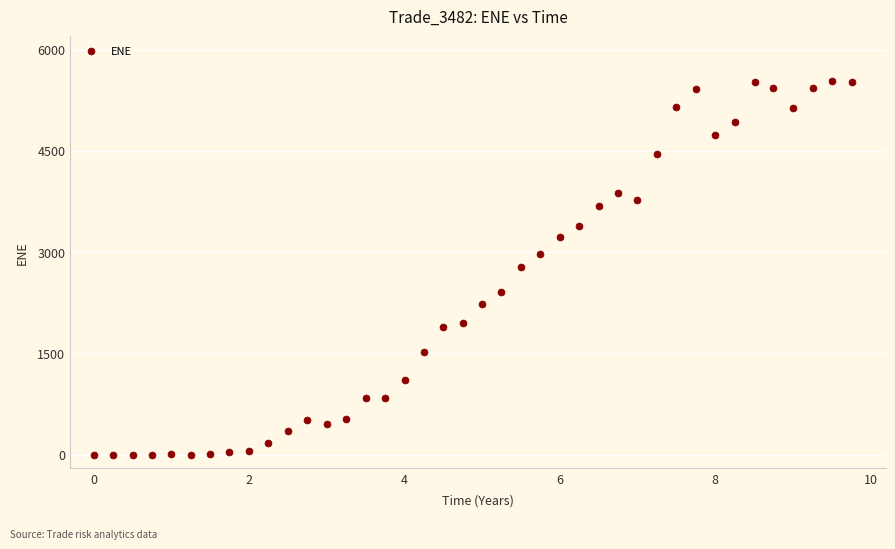

What is the range of X values (max minus min)?

9.8